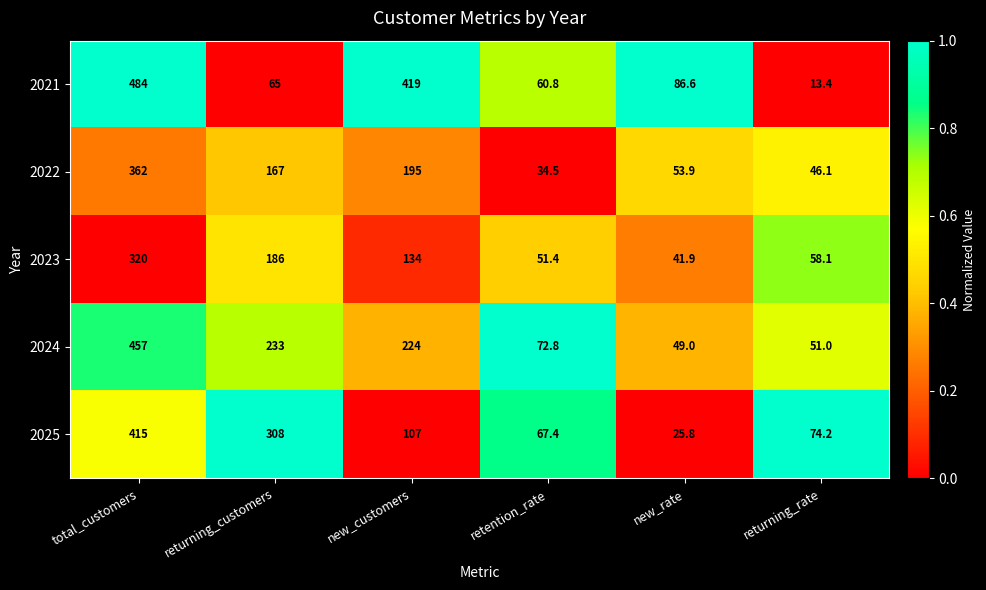

The value of 2023 at new_customers is 134.0. True or false?

True